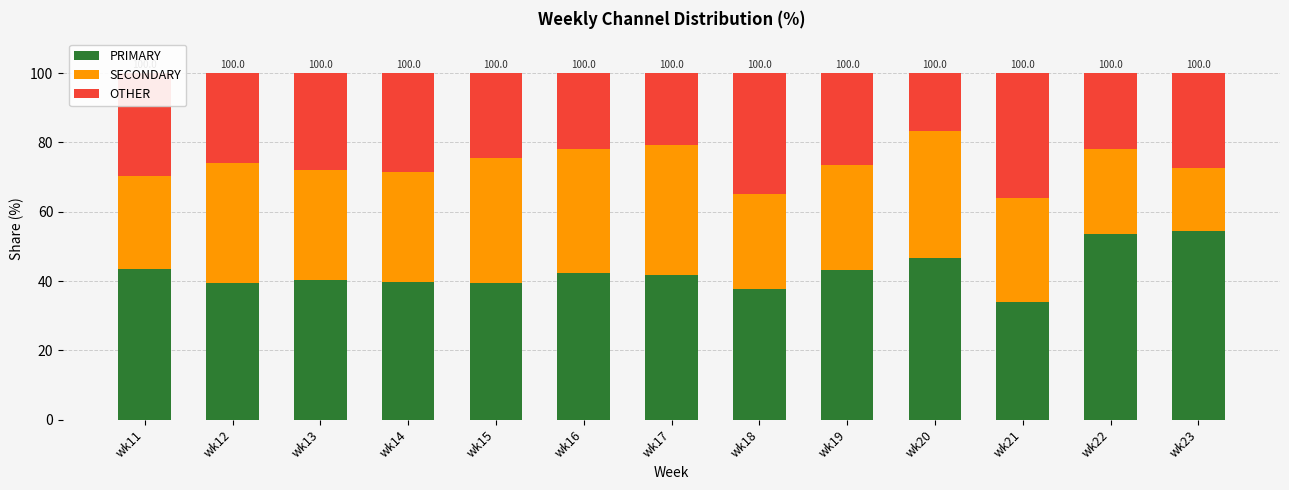

What value does the PRIMARY series have at wk17?

41.8